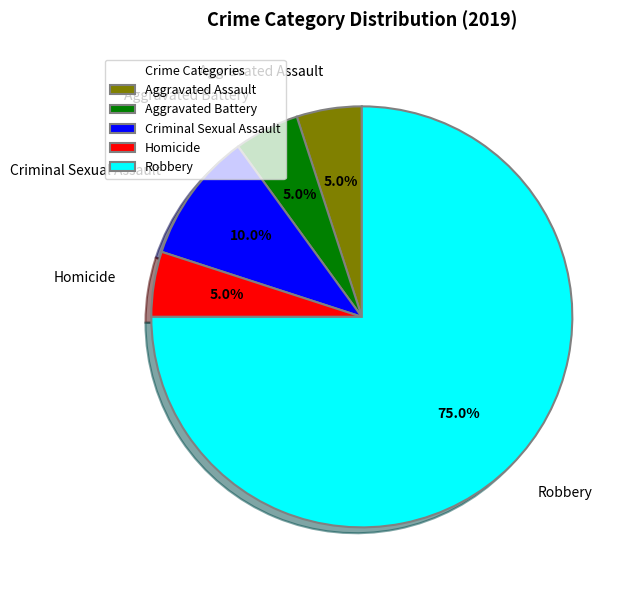

What percentage is the Criminal Sexual Assault slice, to the nearest percent?

10%